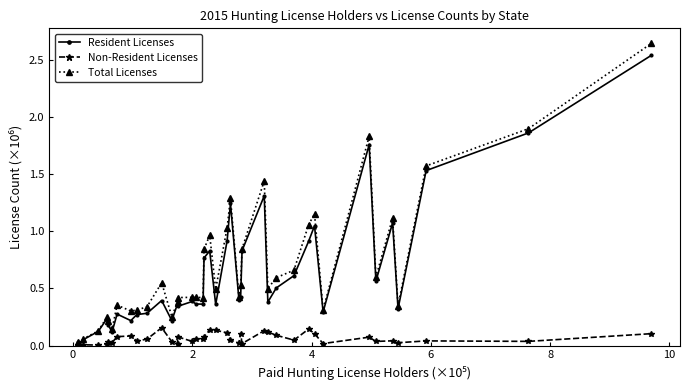

At how many categories does at least one series exceed 1?

10